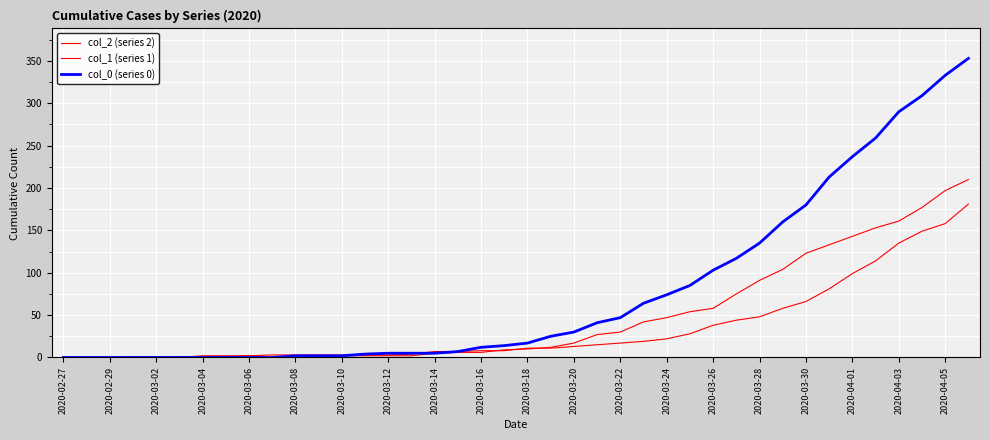

Which series has the largest range (max minus min)?

col_0 (series 0)